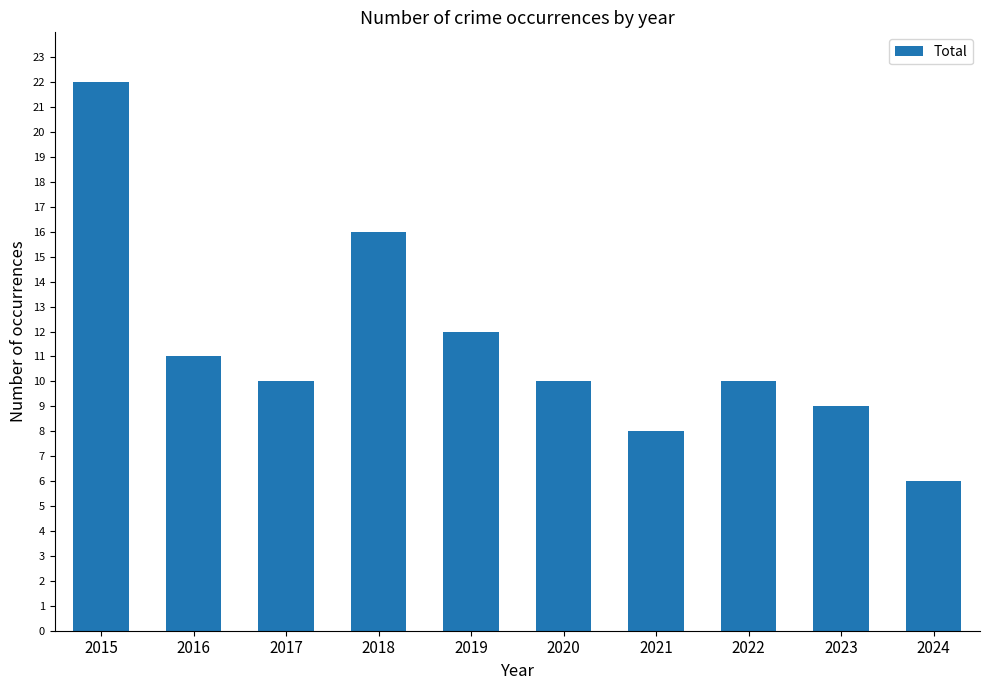

What is the average value?

11